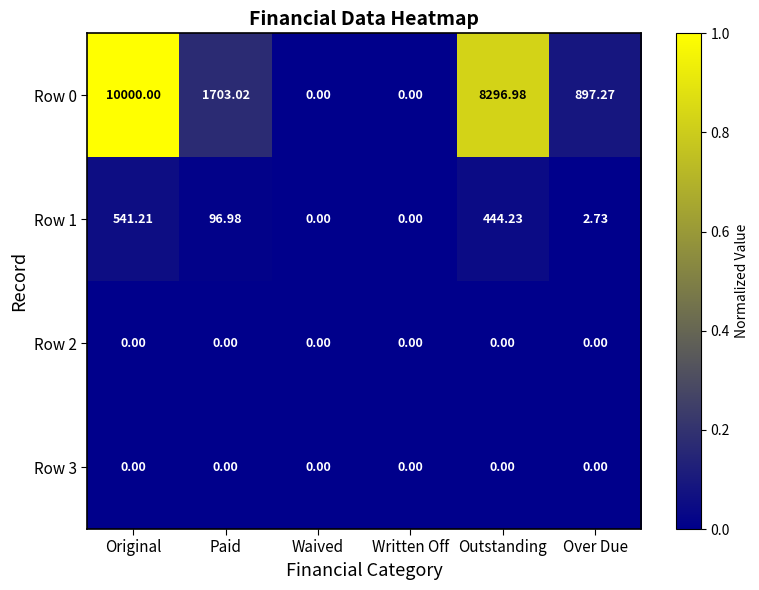

At which label does Row 0 first exceed 1703?

Original